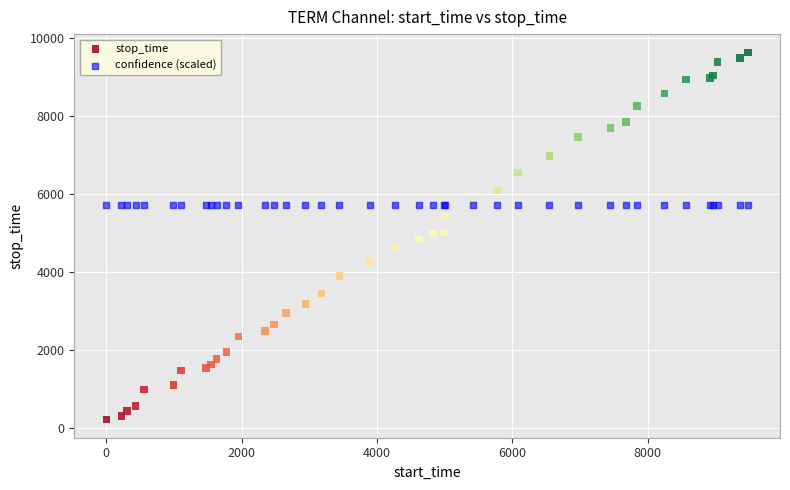

Which series reaches the maximum Y coordinate?

stop_time